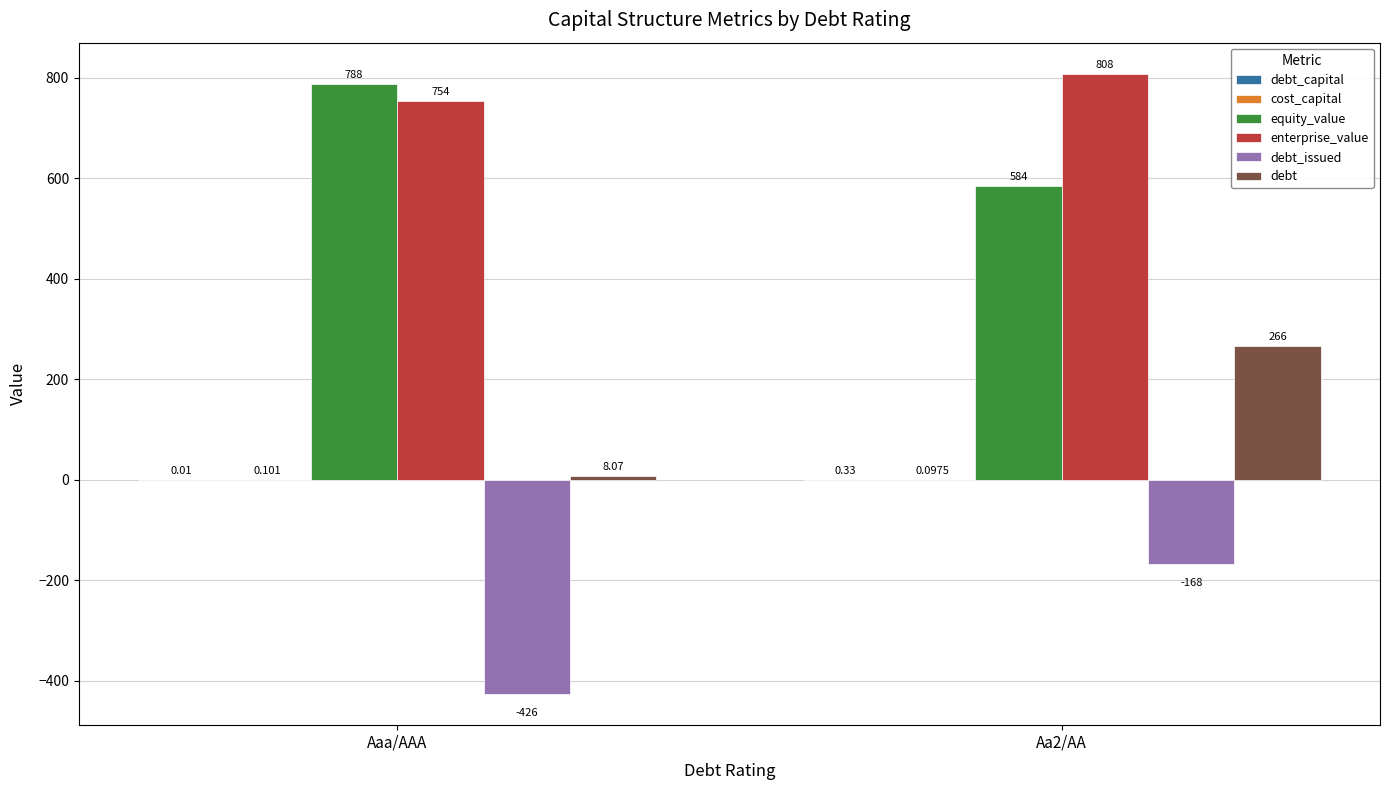

Which series has the largest total across all categories?

enterprise_value